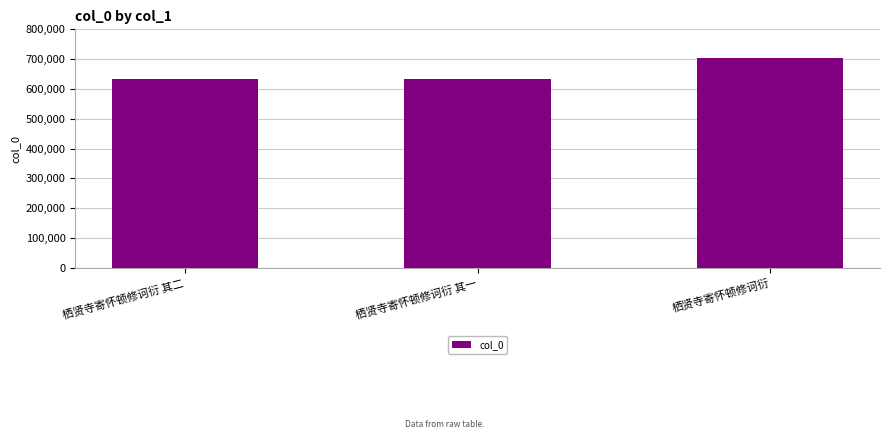

What is the difference between the maximum and second lowest values?

68657